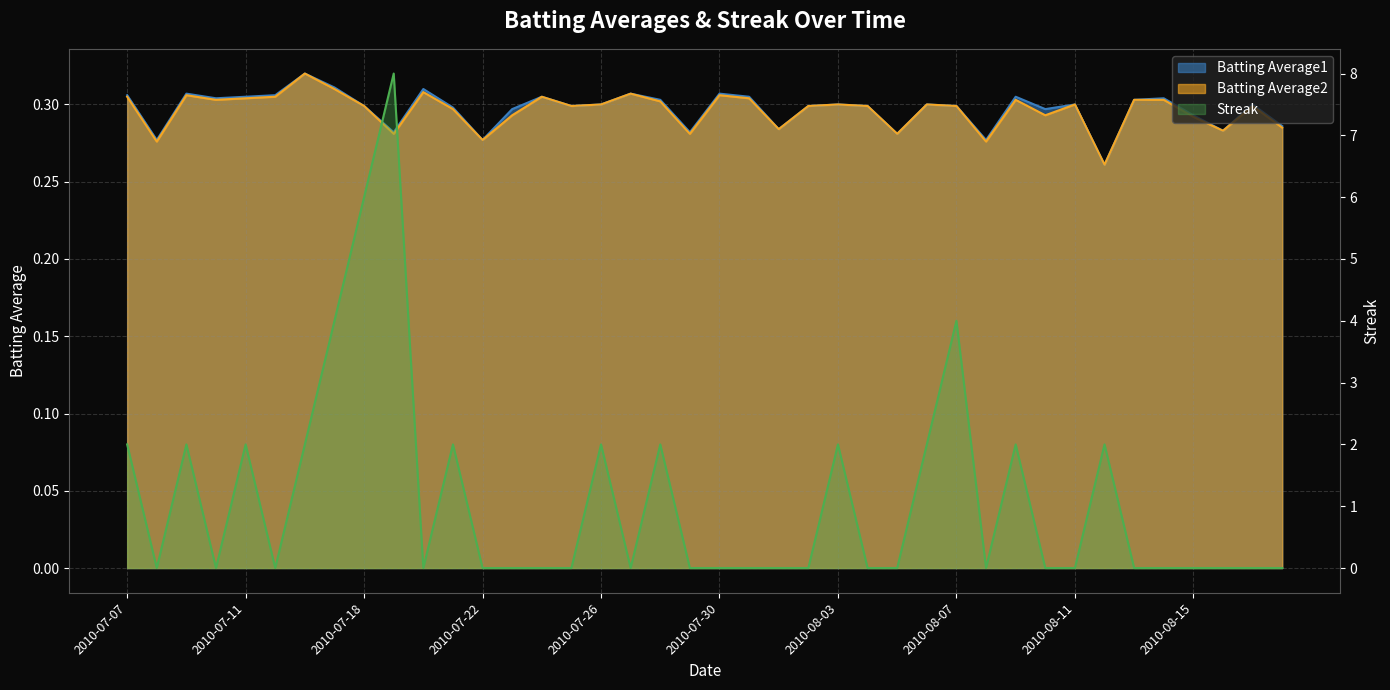

Which label corresponds to the largest value in the chart?

2010-07-19